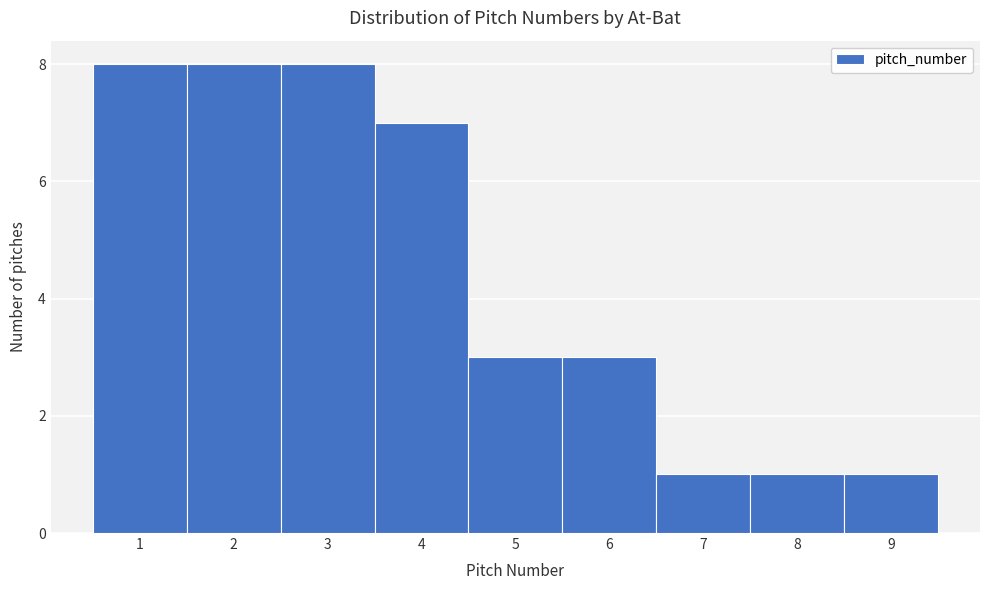

What is the height of the bar covering 2.5 to 3.5 on the x-axis? The values are not printed on the chart, so give them approximately, as read against the axis.

8